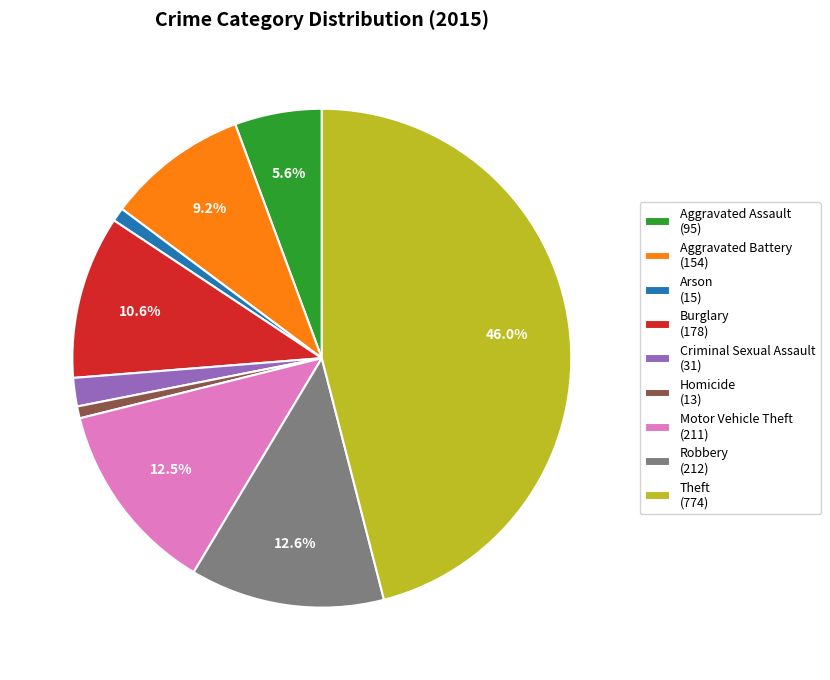

Which has a higher value, Aggravated Battery (154) or Motor Vehicle Theft (211)?

Motor Vehicle Theft (211)